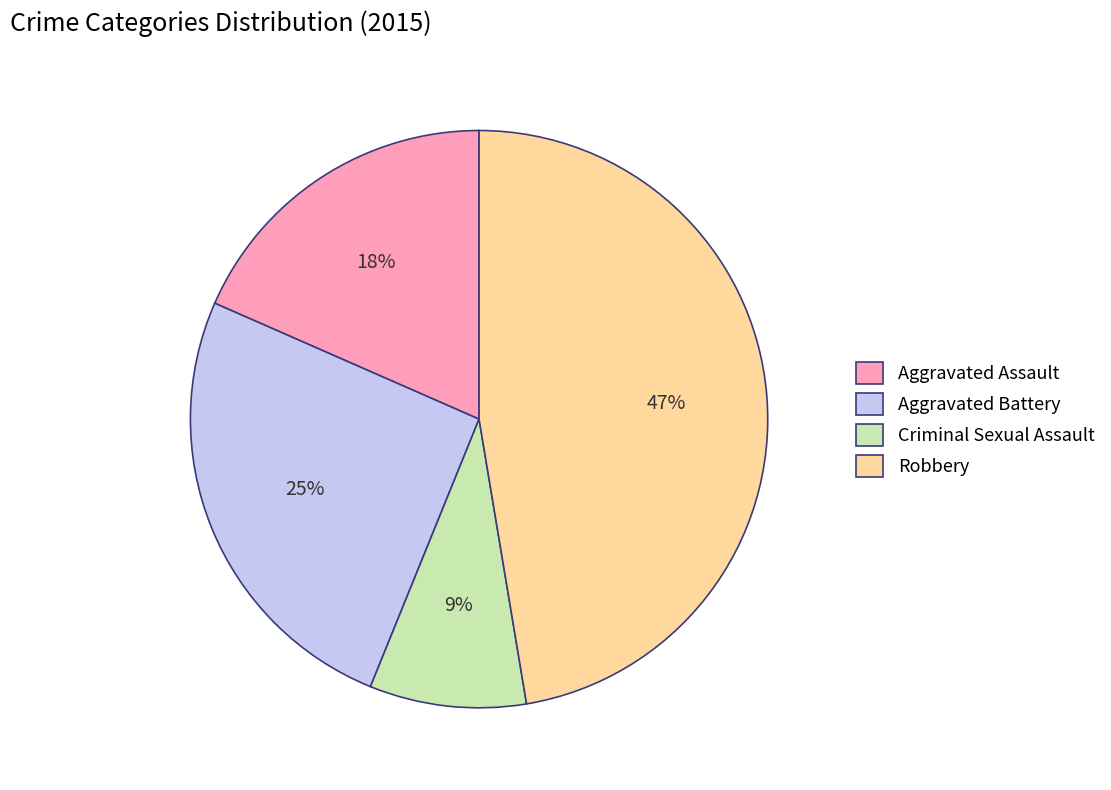

How many segments does this pie chart have?

4